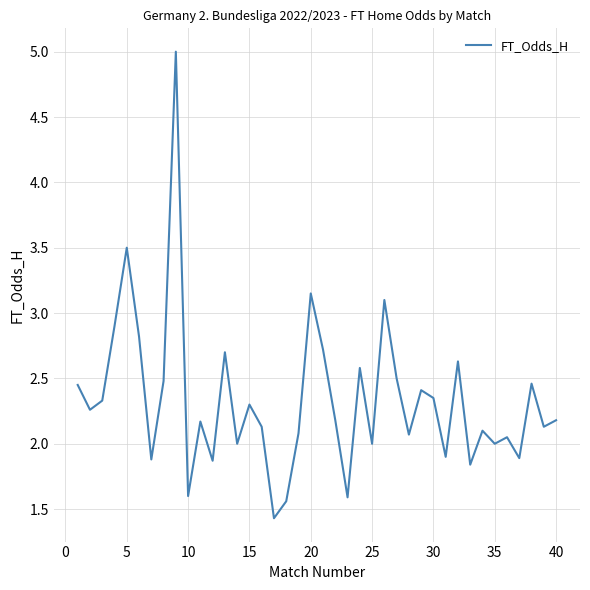

What is the maximum value shown in the chart?

5.0